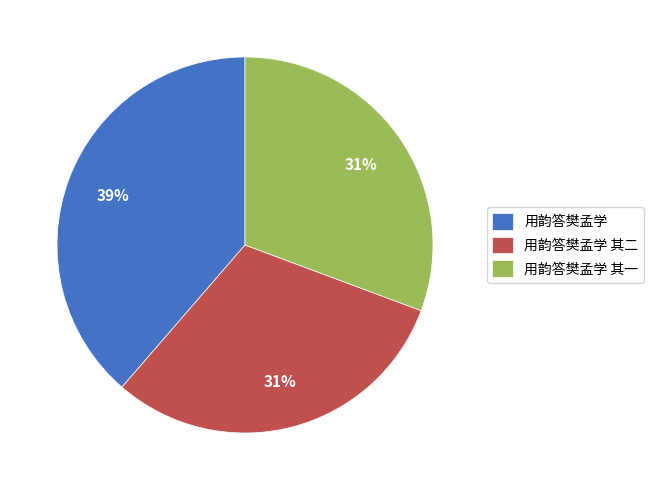

What percentage is the 用韵答樊孟学 其二 slice, to the nearest percent?

31%